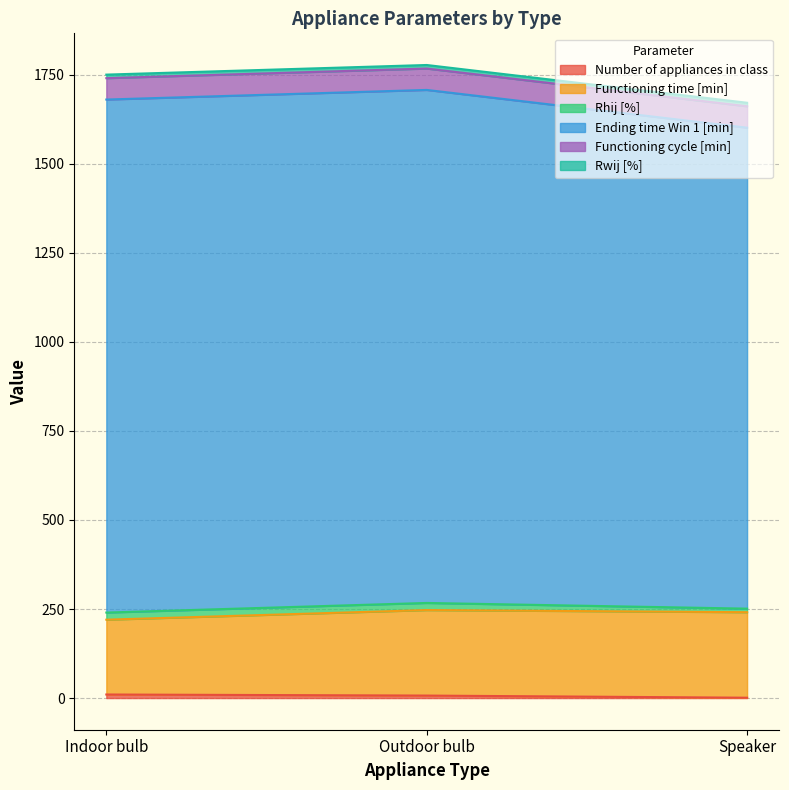

Reading left to right, transcribe all the data shown in this chart.

Number of appliances in class: Indoor bulb=10	Outdoor bulb=7	Speaker=1
Functioning time [min]: Indoor bulb=210	Outdoor bulb=240	Speaker=240
Rhij [%]: Indoor bulb=20	Outdoor bulb=20	Speaker=10
Ending time Win 1 [min]: Indoor bulb=1440	Outdoor bulb=1440	Speaker=1350
Functioning cycle [min]: Indoor bulb=60	Outdoor bulb=60	Speaker=60
Rwij [%]: Indoor bulb=10	Outdoor bulb=10	Speaker=10